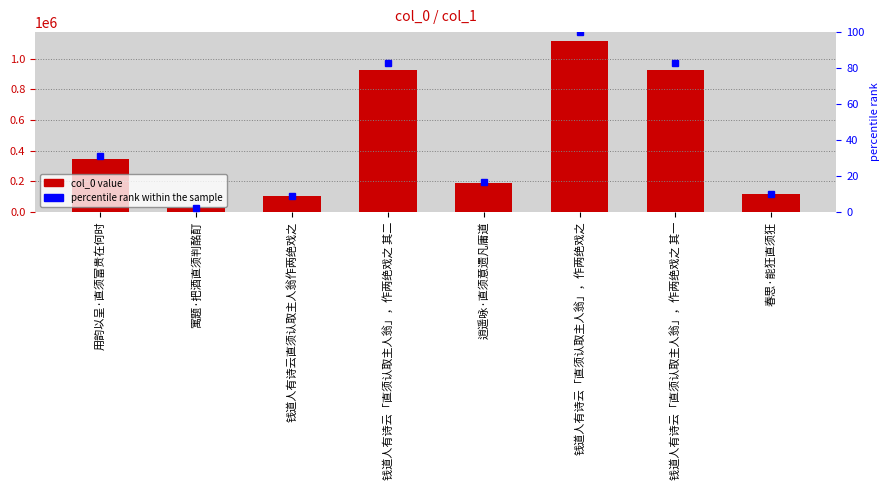

What is the minimum value shown in the chart?

23221